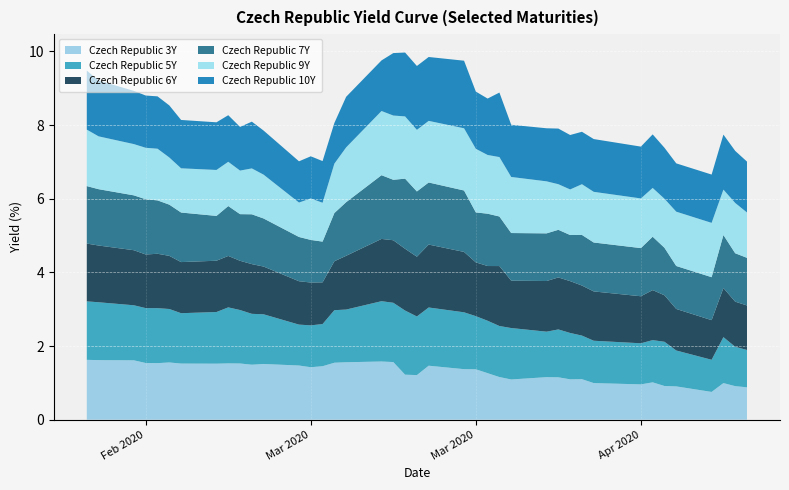

Reading left to right, extract all data points from this chart.

Czech Republic 3Y: 2020-02-20=1.6	2020-02-21=1.6	2020-02-24=1.6	2020-02-25=1.5	2020-02-26=1.5	2020-02-27=1.6	2020-02-28=1.5	2020-03-02=1.5	2020-03-03=1.5	2020-03-04=1.5	2020-03-05=1.5	2020-03-06=1.5	2020-03-09=1.5	2020-03-10=1.4	2020-03-11=1.5	2020-03-12=1.5	2020-03-13=1.6	2020-03-16=1.6	2020-03-17=1.6	2020-03-18=1.2	2020-03-19=1.2	2020-03-20=1.5	2020-03-23=1.4	2020-03-24=1.4	2020-03-25=1.3	2020-03-26=1.2	2020-03-27=1.1	2020-03-30=1.2	2020-03-31=1.2	2020-04-01=1.1	2020-04-02=1.1	2020-04-03=1.0	2020-04-07=1.0	2020-04-08=1.0	2020-04-09=0.9	2020-04-10=0.9	2020-04-13=0.8	2020-04-14=1.0	2020-04-15=0.9	2020-04-16=0.9
Czech Republic 5Y: 2020-02-20=1.6	2020-02-21=1.6	2020-02-24=1.5	2020-02-25=1.5	2020-02-26=1.5	2020-02-27=1.5	2020-02-28=1.4	2020-03-02=1.4	2020-03-03=1.5	2020-03-04=1.5	2020-03-05=1.4	2020-03-06=1.3	2020-03-09=1.1	2020-03-10=1.1	2020-03-11=1.1	2020-03-12=1.4	2020-03-13=1.4	2020-03-16=1.6	2020-03-17=1.6	2020-03-18=1.7	2020-03-19=1.6	2020-03-20=1.6	2020-03-23=1.5	2020-03-24=1.4	2020-03-25=1.4	2020-03-26=1.4	2020-03-27=1.4	2020-03-30=1.2	2020-03-31=1.3	2020-04-01=1.3	2020-04-02=1.2	2020-04-03=1.1	2020-04-07=1.1	2020-04-08=1.1	2020-04-09=1.2	2020-04-10=1.0	2020-04-13=0.9	2020-04-14=1.2	2020-04-15=1.1	2020-04-16=1.0
Czech Republic 6Y: 2020-02-20=1.6	2020-02-21=1.5	2020-02-24=1.5	2020-02-25=1.5	2020-02-26=1.5	2020-02-27=1.4	2020-02-28=1.4	2020-03-02=1.4	2020-03-03=1.4	2020-03-04=1.3	2020-03-05=1.4	2020-03-06=1.3	2020-03-09=1.2	2020-03-10=1.2	2020-03-11=1.1	2020-03-12=1.3	2020-03-13=1.5	2020-03-16=1.7	2020-03-17=1.7	2020-03-18=1.7	2020-03-19=1.6	2020-03-20=1.7	2020-03-23=1.6	2020-03-24=1.5	2020-03-25=1.5	2020-03-26=1.6	2020-03-27=1.3	2020-03-30=1.4	2020-03-31=1.4	2020-04-01=1.4	2020-04-02=1.4	2020-04-03=1.3	2020-04-07=1.3	2020-04-08=1.4	2020-04-09=1.3	2020-04-10=1.1	2020-04-13=1.1	2020-04-14=1.3	2020-04-15=1.2	2020-04-16=1.2
Czech Republic 7Y: 2020-02-20=1.6	2020-02-21=1.5	2020-02-24=1.5	2020-02-25=1.5	2020-02-26=1.4	2020-02-27=1.4	2020-02-28=1.3	2020-03-02=1.2	2020-03-03=1.4	2020-03-04=1.3	2020-03-05=1.4	2020-03-06=1.3	2020-03-09=1.2	2020-03-10=1.2	2020-03-11=1.1	2020-03-12=1.3	2020-03-13=1.5	2020-03-16=1.7	2020-03-17=1.6	2020-03-18=1.9	2020-03-19=1.8	2020-03-20=1.7	2020-03-23=1.7	2020-03-24=1.4	2020-03-25=1.4	2020-03-26=1.3	2020-03-27=1.3	2020-03-30=1.3	2020-03-31=1.3	2020-04-01=1.3	2020-04-02=1.4	2020-04-03=1.3	2020-04-07=1.3	2020-04-08=1.4	2020-04-09=1.3	2020-04-10=1.2	2020-04-13=1.2	2020-04-14=1.4	2020-04-15=1.3	2020-04-16=1.3
Czech Republic 9Y: 2020-02-20=1.5	2020-02-21=1.4	2020-02-24=1.4	2020-02-25=1.4	2020-02-26=1.4	2020-02-27=1.3	2020-02-28=1.2	2020-03-02=1.2	2020-03-03=1.2	2020-03-04=1.2	2020-03-05=1.2	2020-03-06=1.2	2020-03-09=0.9	2020-03-10=1.1	2020-03-11=1.1	2020-03-12=1.3	2020-03-13=1.5	2020-03-16=1.7	2020-03-17=1.7	2020-03-18=1.7	2020-03-19=1.7	2020-03-20=1.7	2020-03-23=1.7	2020-03-24=1.7	2020-03-25=1.6	2020-03-26=1.6	2020-03-27=1.5	2020-03-30=1.4	2020-03-31=1.2	2020-04-01=1.2	2020-04-02=1.4	2020-04-03=1.4	2020-04-07=1.3	2020-04-08=1.3	2020-04-09=1.3	2020-04-10=1.5	2020-04-13=1.5	2020-04-14=1.2	2020-04-15=1.4	2020-04-16=1.2
Czech Republic 10Y: 2020-02-20=1.6	2020-02-21=1.5	2020-02-24=1.4	2020-02-25=1.4	2020-02-26=1.4	2020-02-27=1.4	2020-02-28=1.3	2020-03-02=1.3	2020-03-03=1.3	2020-03-04=1.2	2020-03-05=1.3	2020-03-06=1.2	2020-03-09=1.1	2020-03-10=1.1	2020-03-11=1.1	2020-03-12=1.1	2020-03-13=1.4	2020-03-16=1.4	2020-03-17=1.7	2020-03-18=1.7	2020-03-19=1.7	2020-03-20=1.7	2020-03-23=1.8	2020-03-24=1.6	2020-03-25=1.5	2020-03-26=1.8	2020-03-27=1.4	2020-03-30=1.4	2020-03-31=1.5	2020-04-01=1.5	2020-04-02=1.4	2020-04-03=1.4	2020-04-07=1.4	2020-04-08=1.5	2020-04-09=1.4	2020-04-10=1.3	2020-04-13=1.3	2020-04-14=1.5	2020-04-15=1.4	2020-04-16=1.4